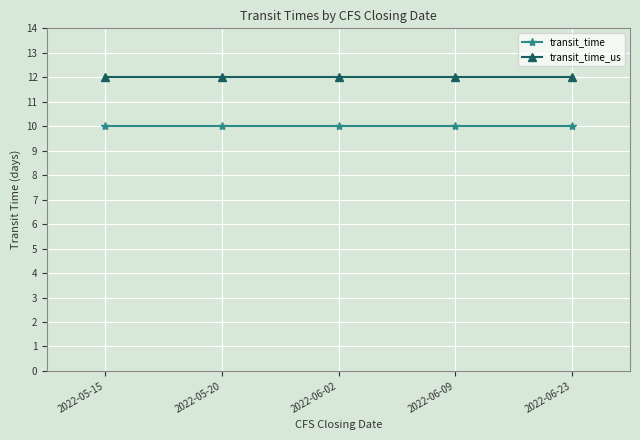

At 2022-06-23, list the series in order from largest to smallest.

transit_time_us, transit_time